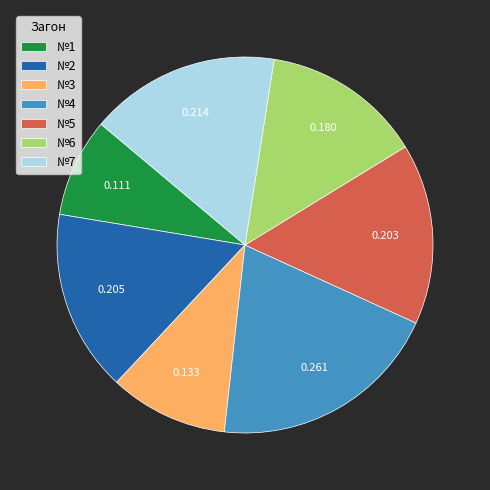

Does any single category account for the majority?

No